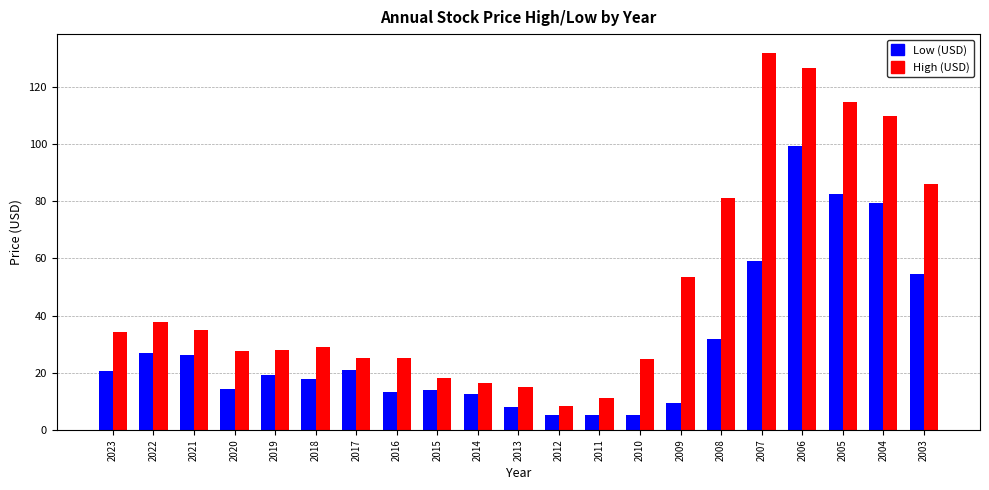

List the series in order of their peak value, lowest first.

Low (USD), High (USD)